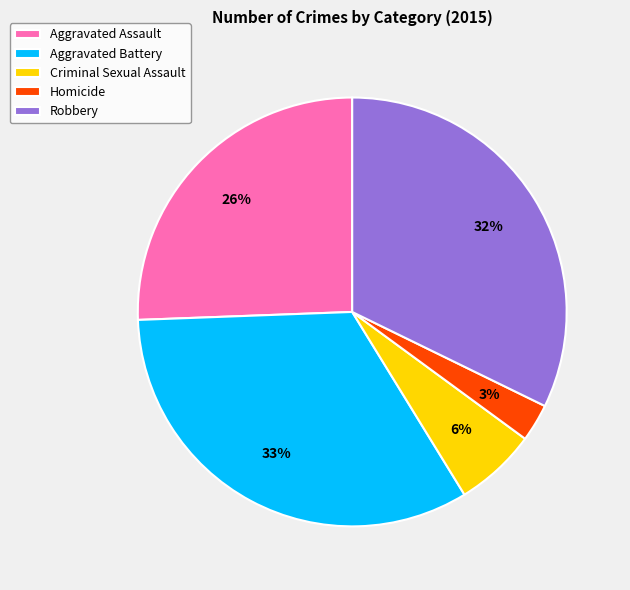

To the nearest percent, what is the difference between the Homicide and Aggravated Assault slice percentages?

23%